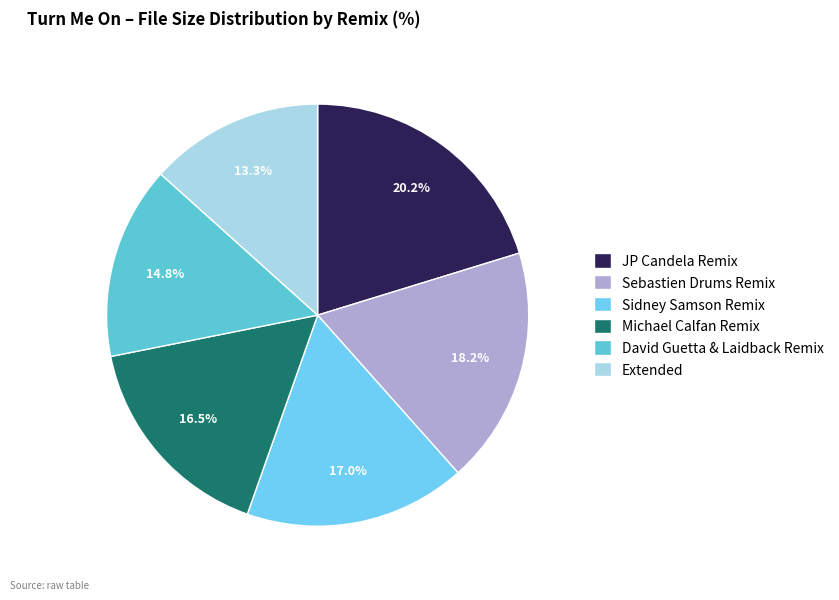

True or false: Sidney Samson Remix accounts for 7% of the total.

False